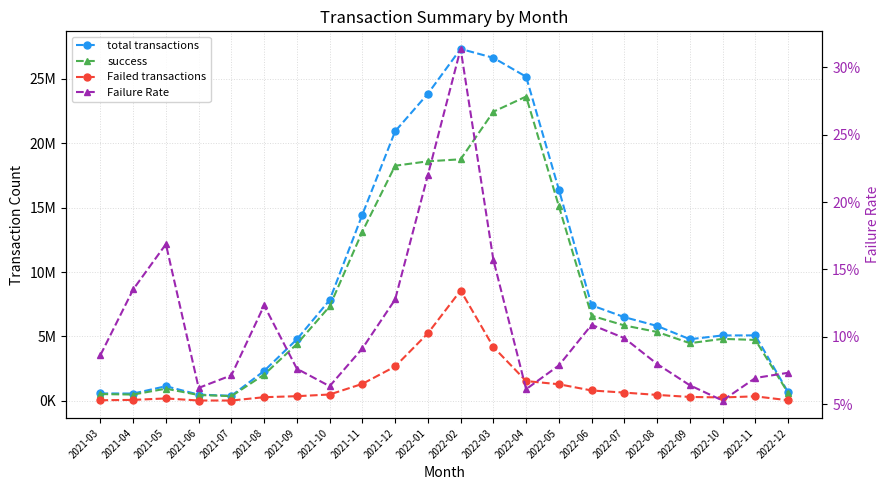

At how many categories does at least one series exceed 7070317?

9